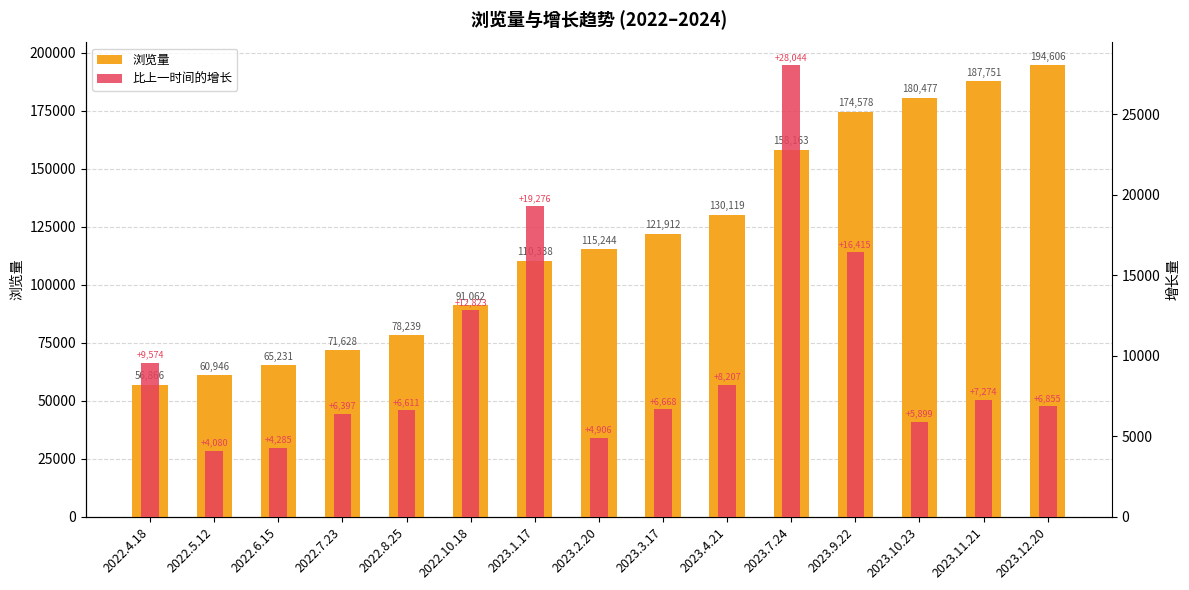

What is the difference between the second highest and minimum values in the 比上一时间的增长 series?

15196